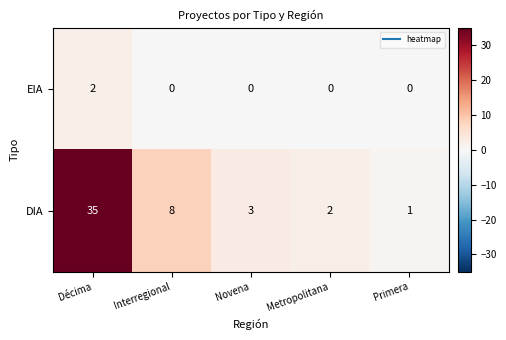

Between Novena and Primera, which series saw the biggest shift?

DIA